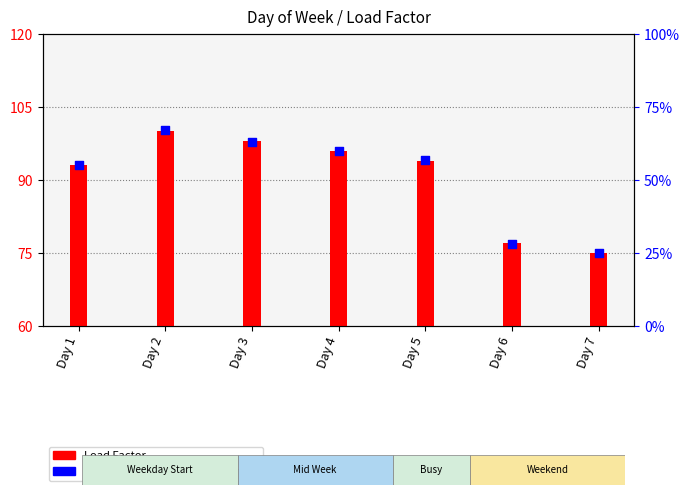

Which series reaches the maximum Y coordinate?

percentile rank within the sample